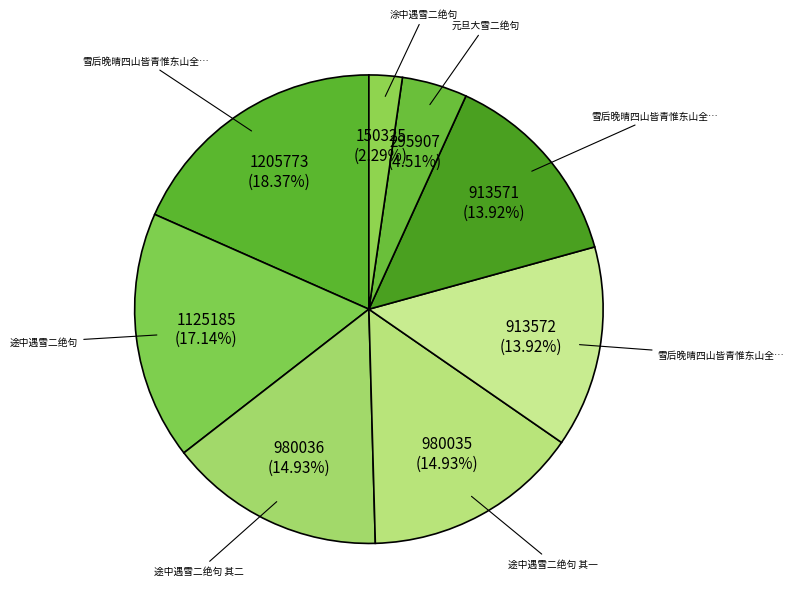

How many slices are in this pie chart?

8